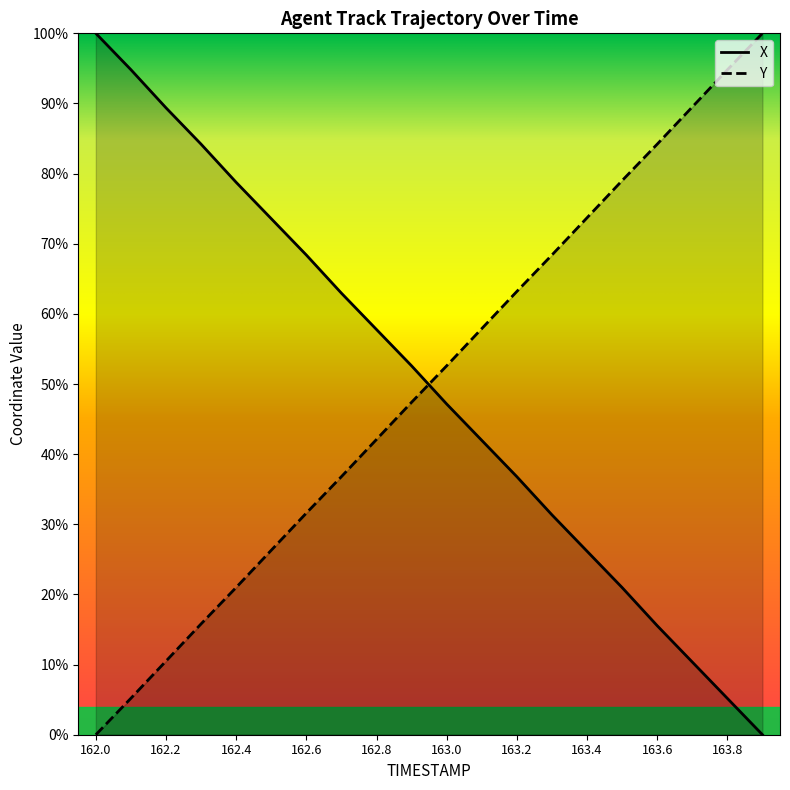

What is the sum of the X values at 163.1 and 162.5?

1.2